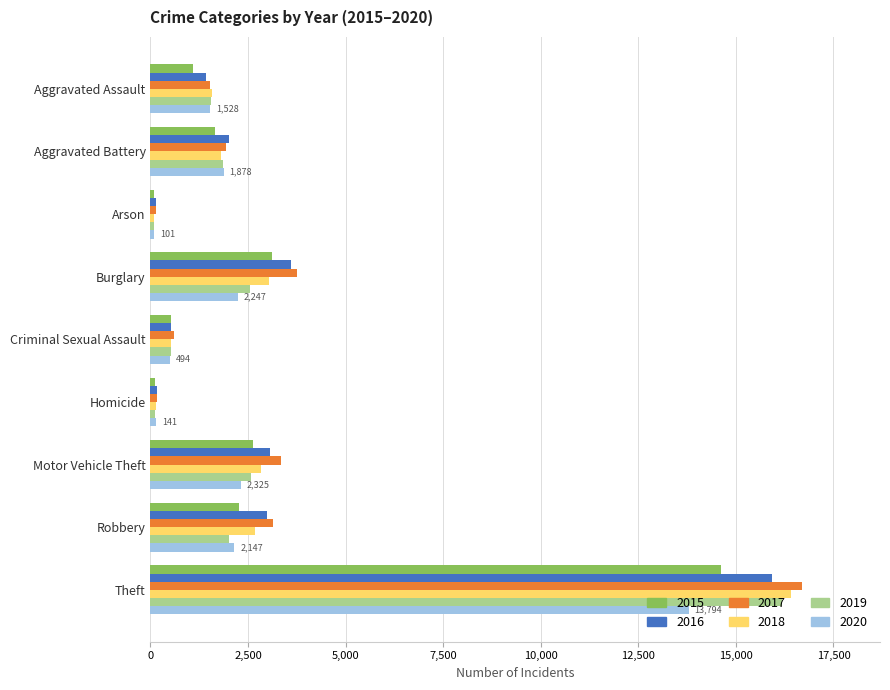

What is the difference between the maximum and second lowest values in the 2017 series?

16513